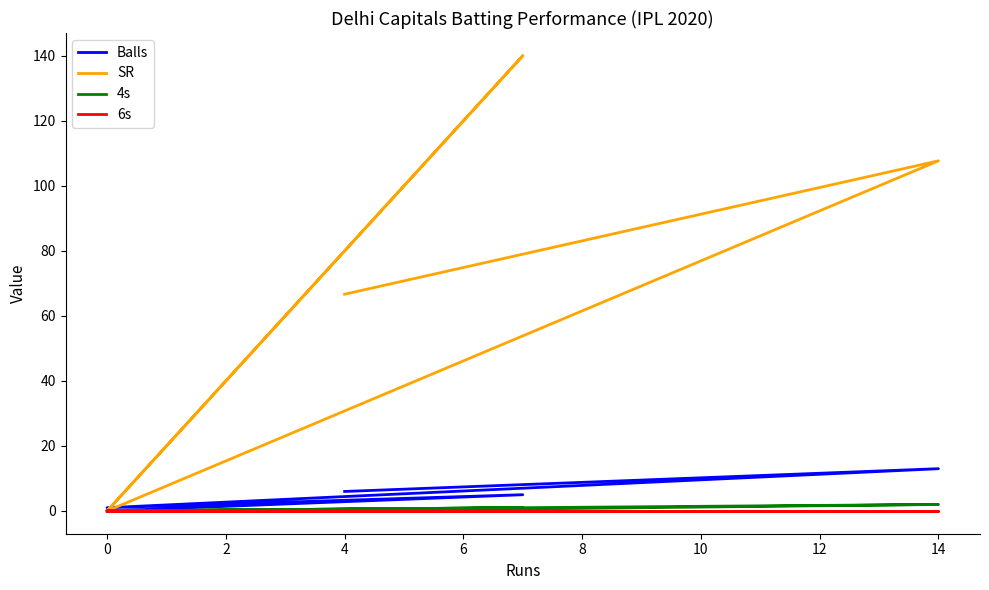

What is the label of the 4th point from the left?

4